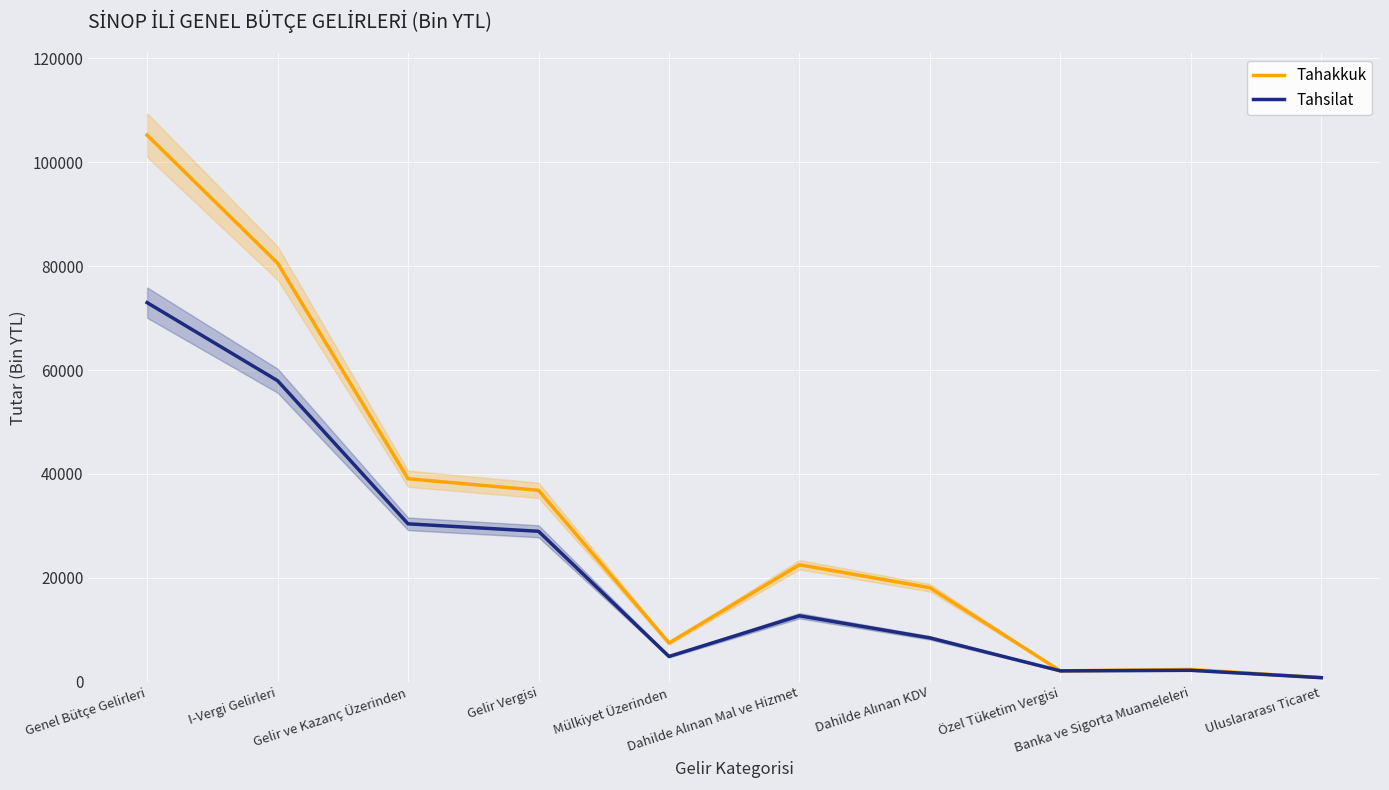

What is the difference between the Tahsilat values at I-Vergi Gelirleri and Gelir ve Kazanç Üzerinden?

27564